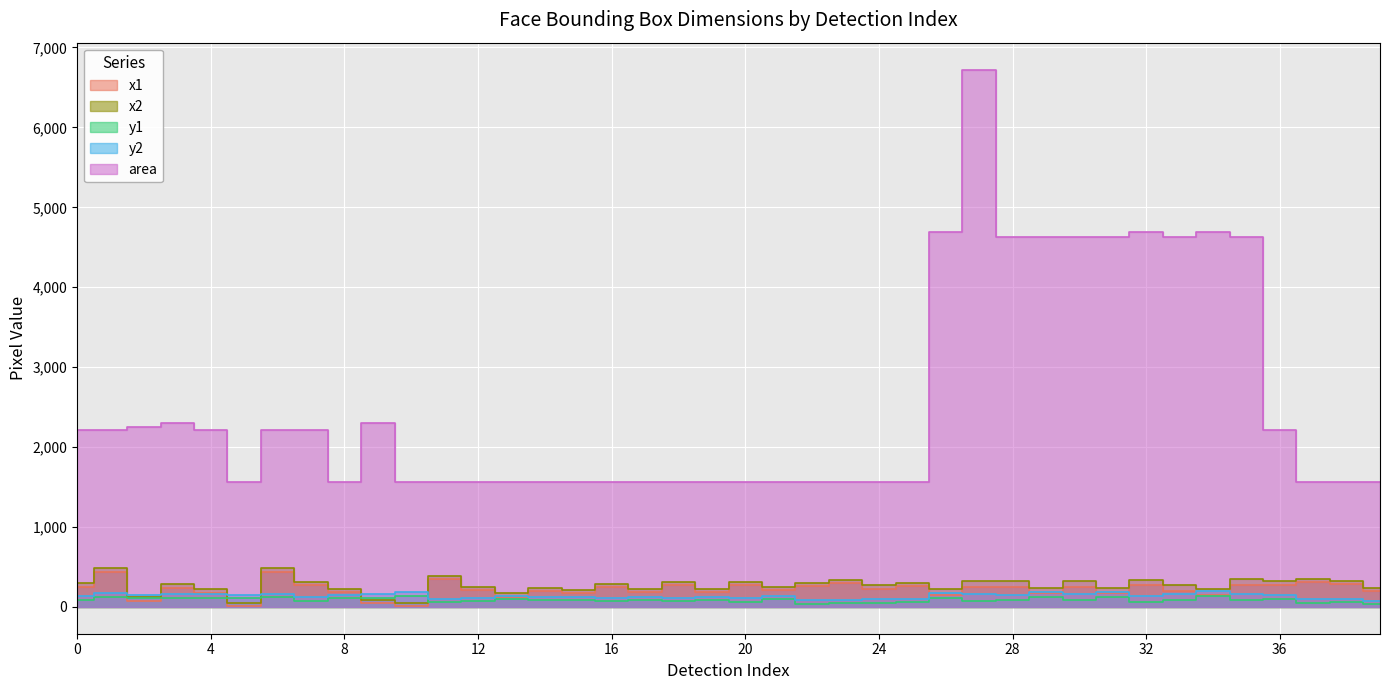

Between 19 and 28, which is larger?

28